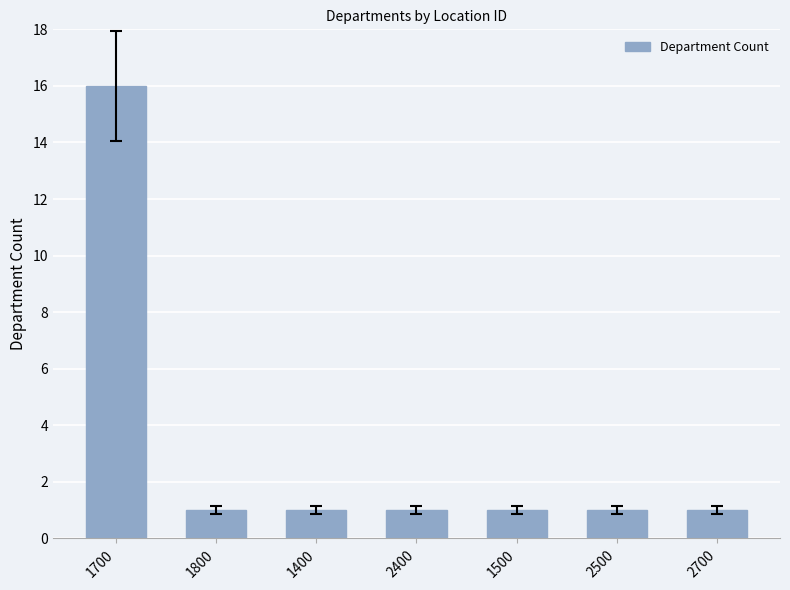

What is the average value?

3